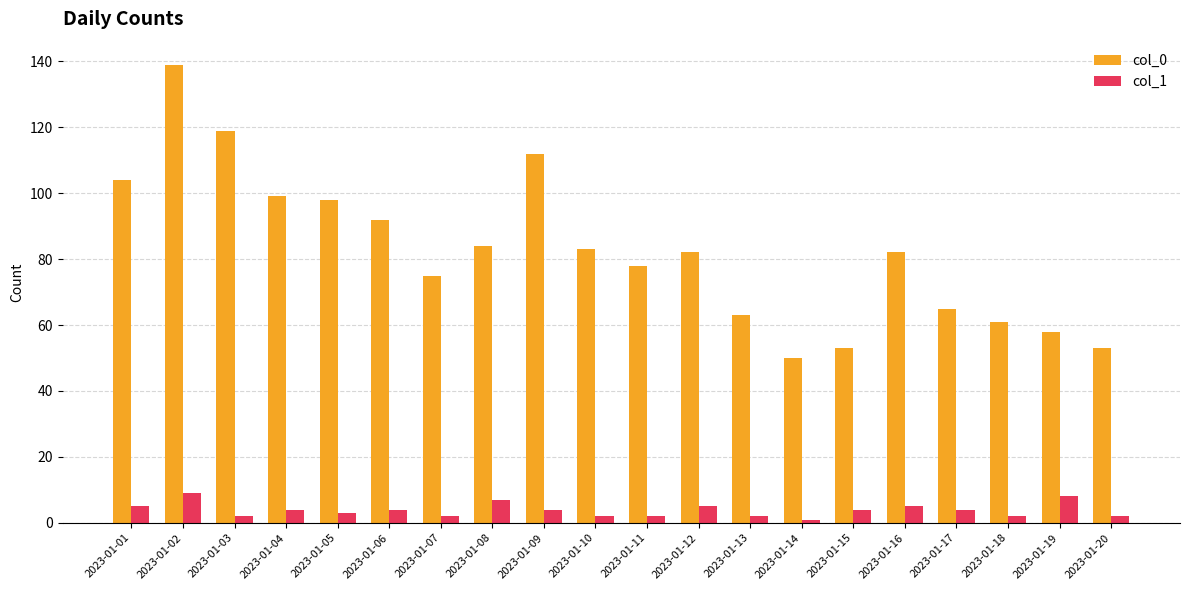

List the series in order of their overall mean, lowest first.

col_1, col_0